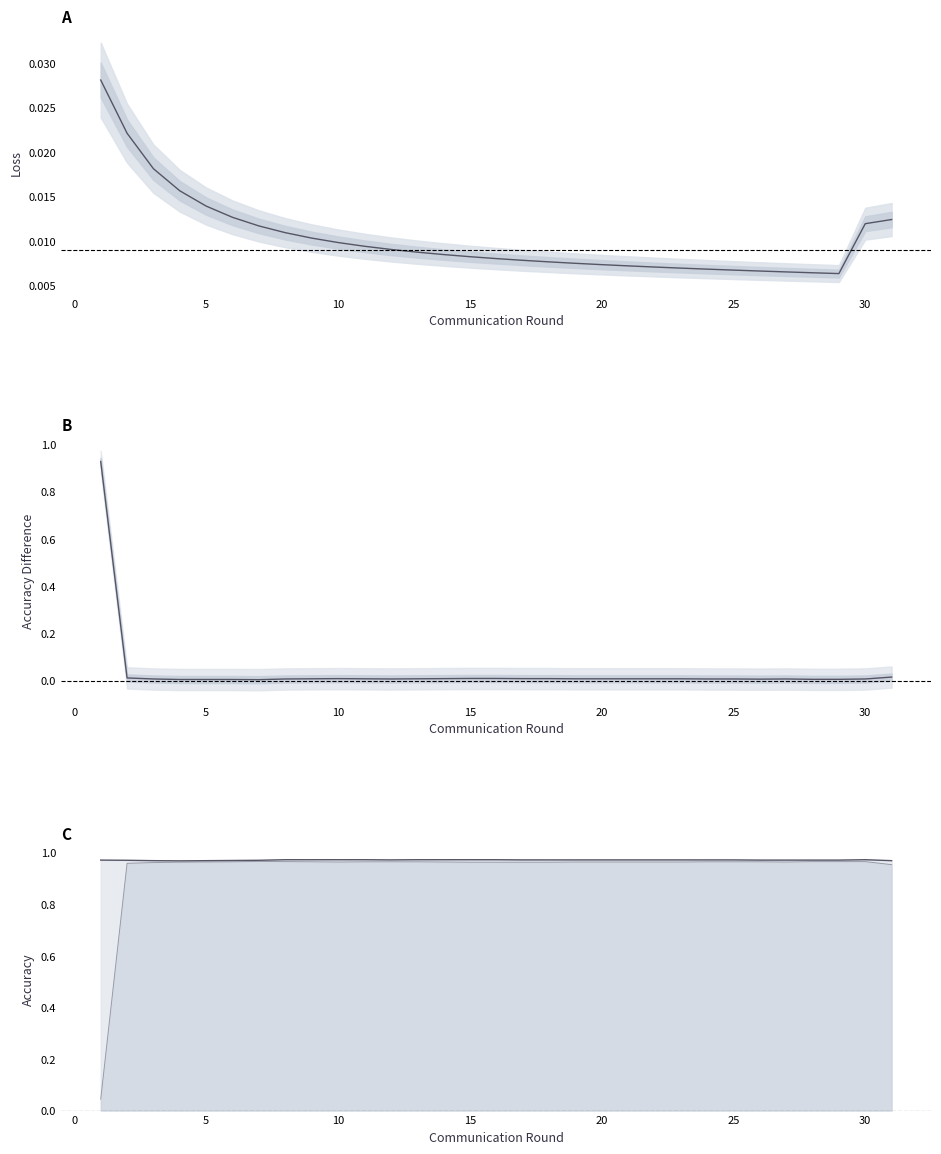

What is the approximate value of global_acc_line at 5?

1.0